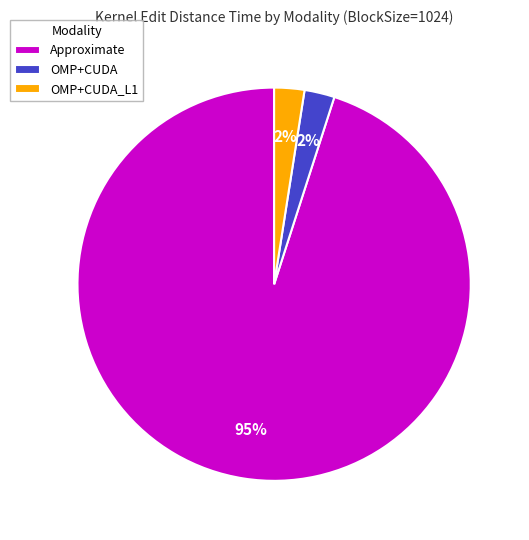

What is the largest slice in the pie chart?

Approximate